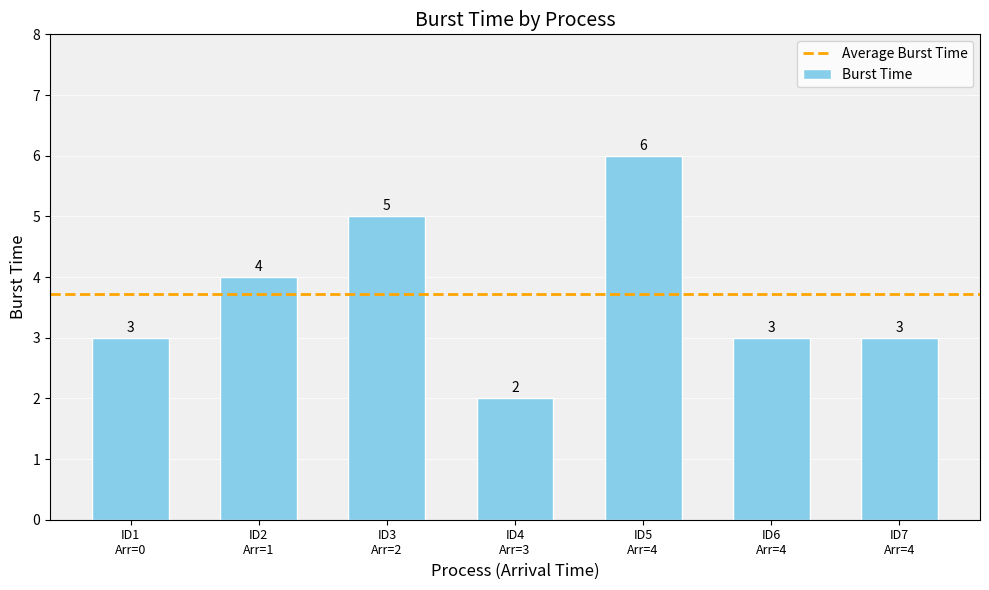

What is the average value?

4